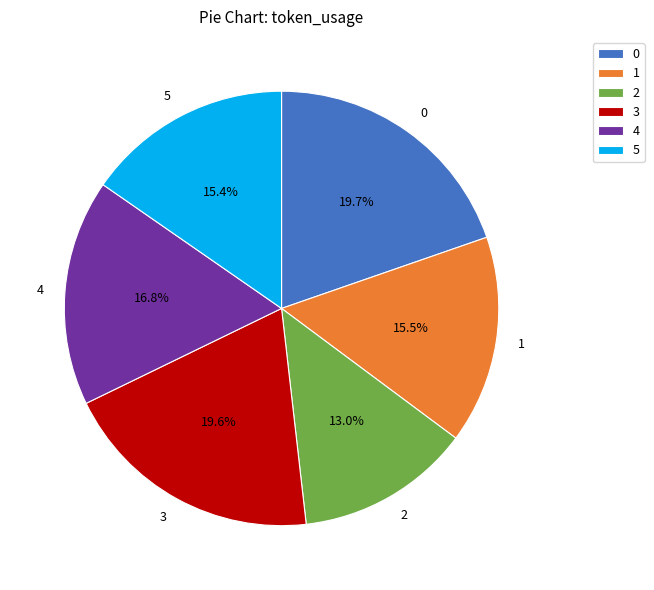

Which has a higher value, 3 or 4?

3